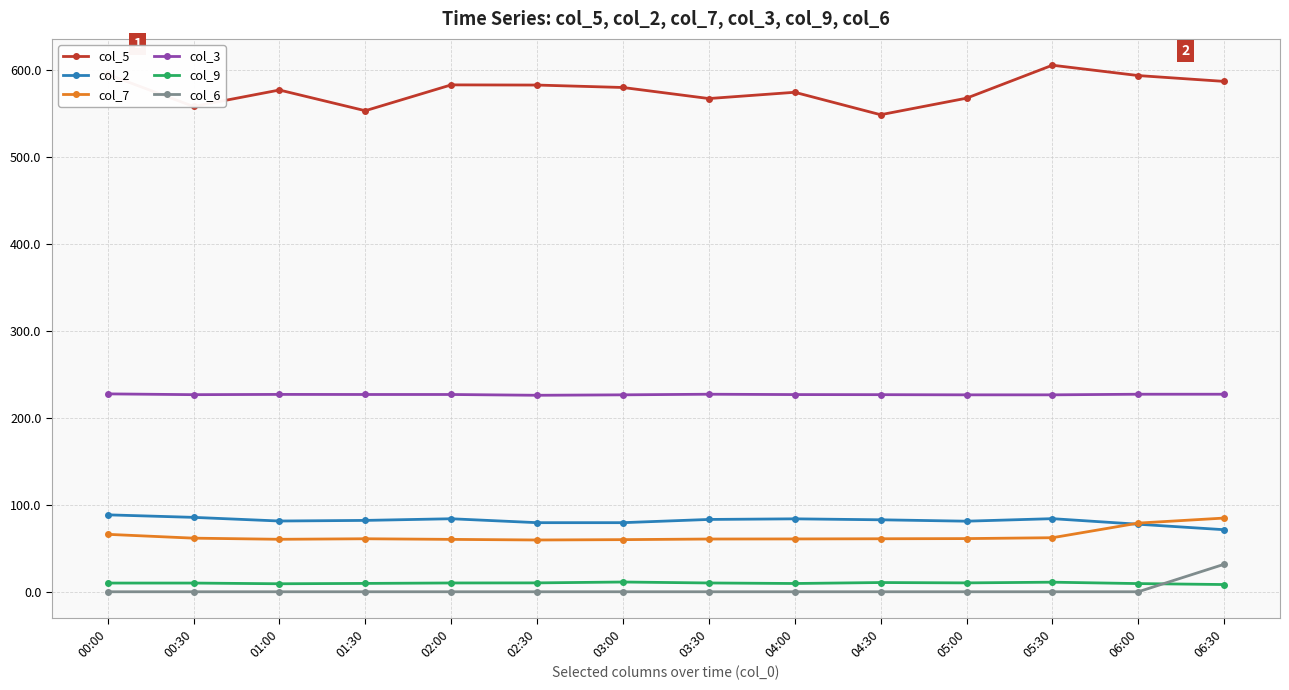

At which label does col_7 first exceed 60?

00:00